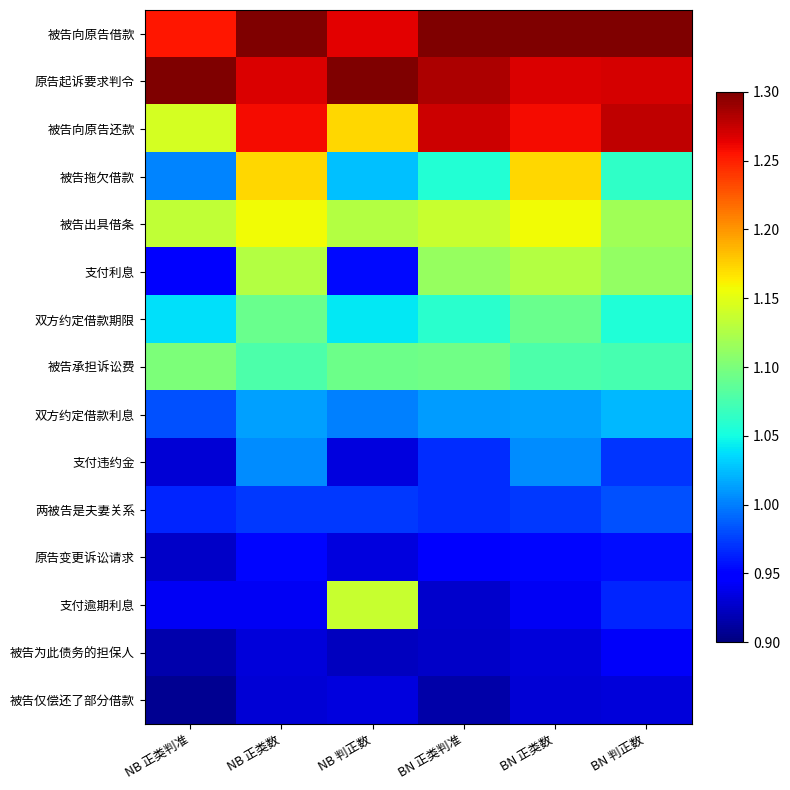

Which has a higher value, BN 正类判准 or BN 正类数?

BN 正类判准